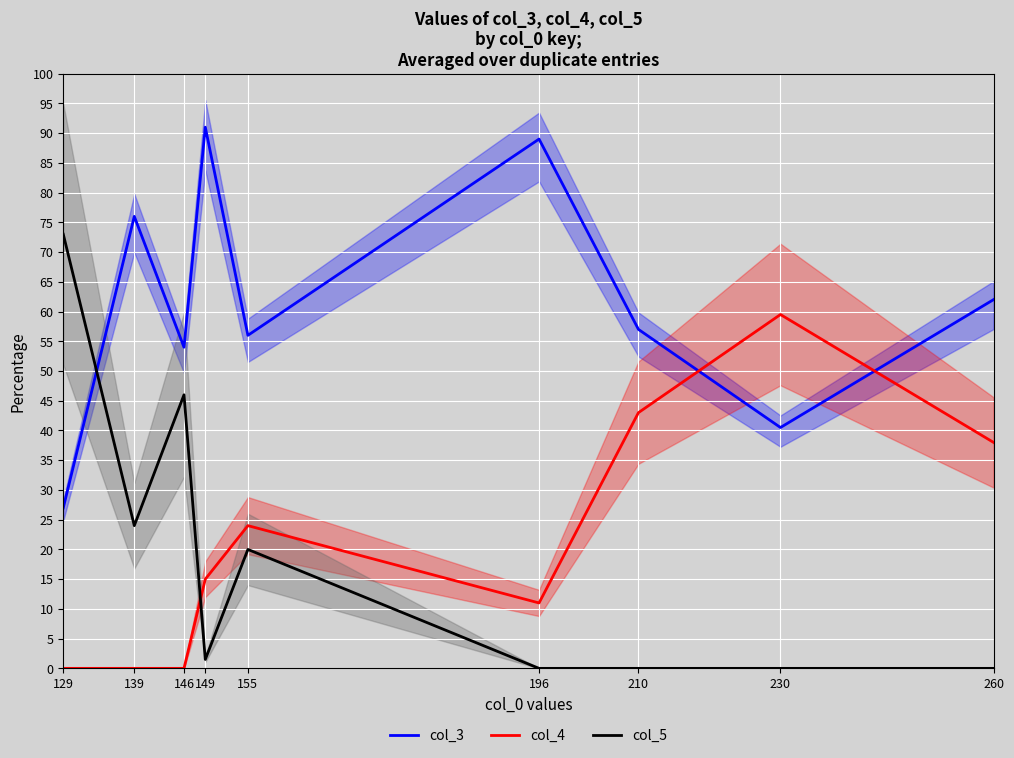

What is the difference between the col_5 values at 146 and 260?

46.0